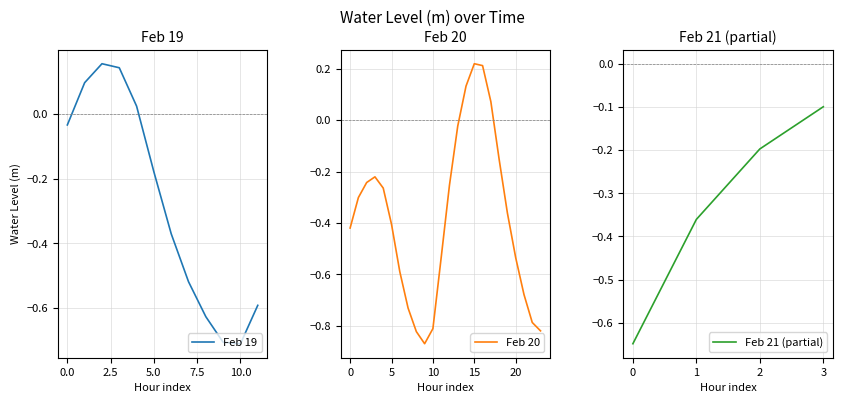

What is the difference between the values at 2024-02-20 06:00 and 2024-02-19 21:00?

0.1